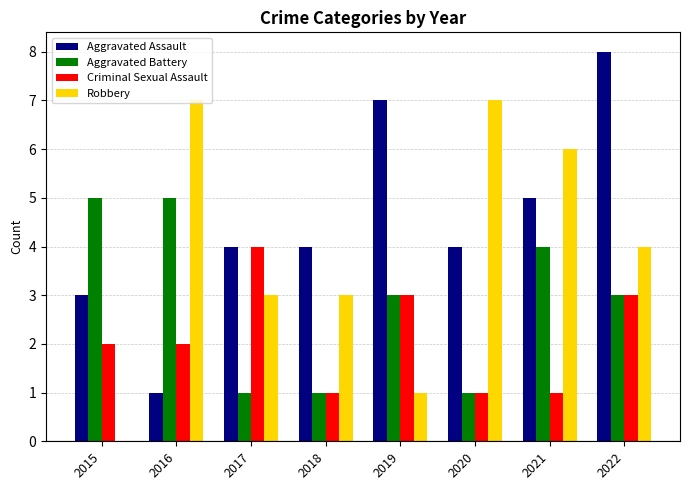

What are all the series names shown in the legend?

Aggravated Assault, Aggravated Battery, Criminal Sexual Assault, Robbery